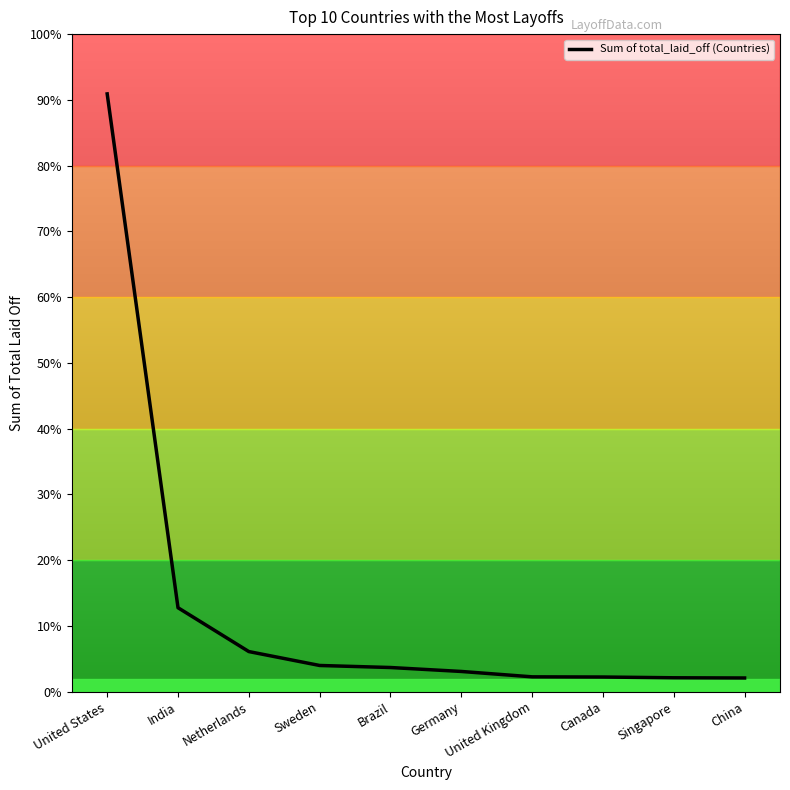

List the labels in order of value, smallest first.

China, Singapore, Canada, United Kingdom, Germany, Brazil, Sweden, Netherlands, India, United States